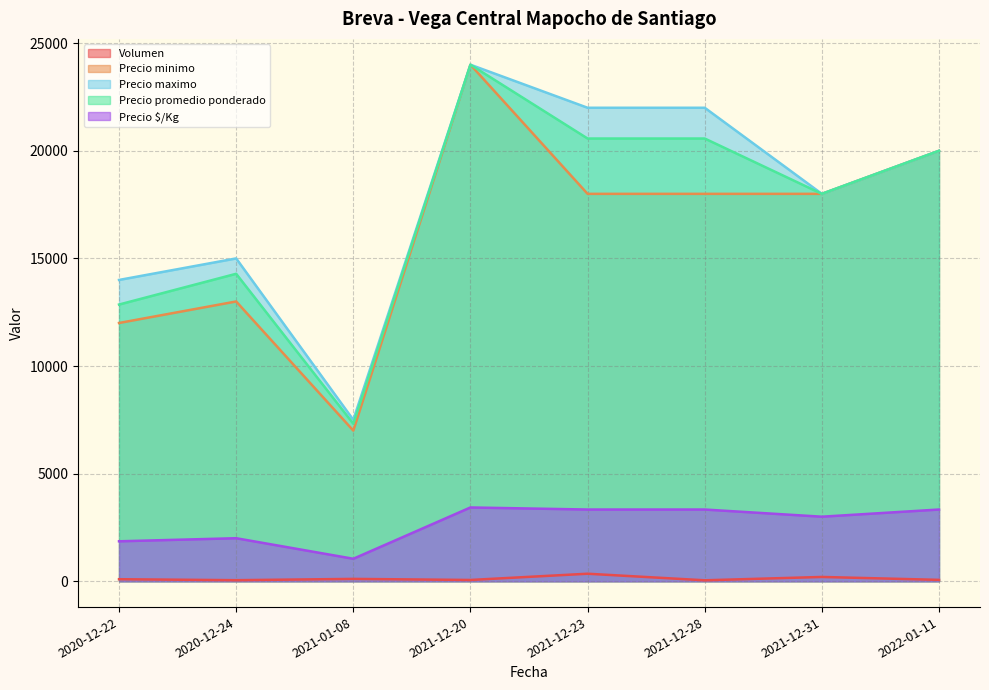

Where is the first local minimum for Precio promedio ponderado?

2021-01-08